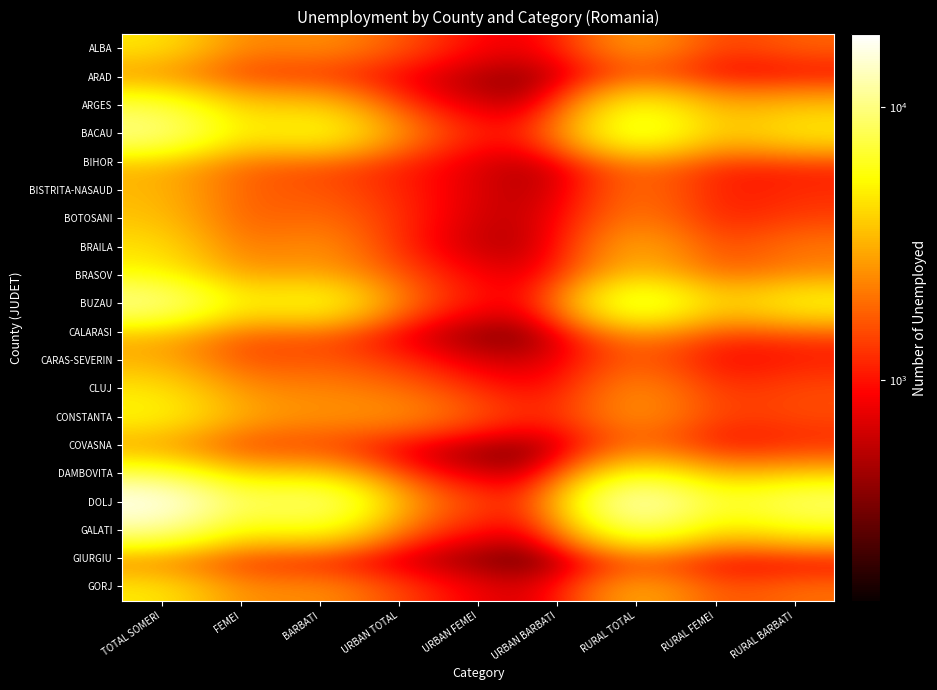

Count the number of categories in the chart.

9